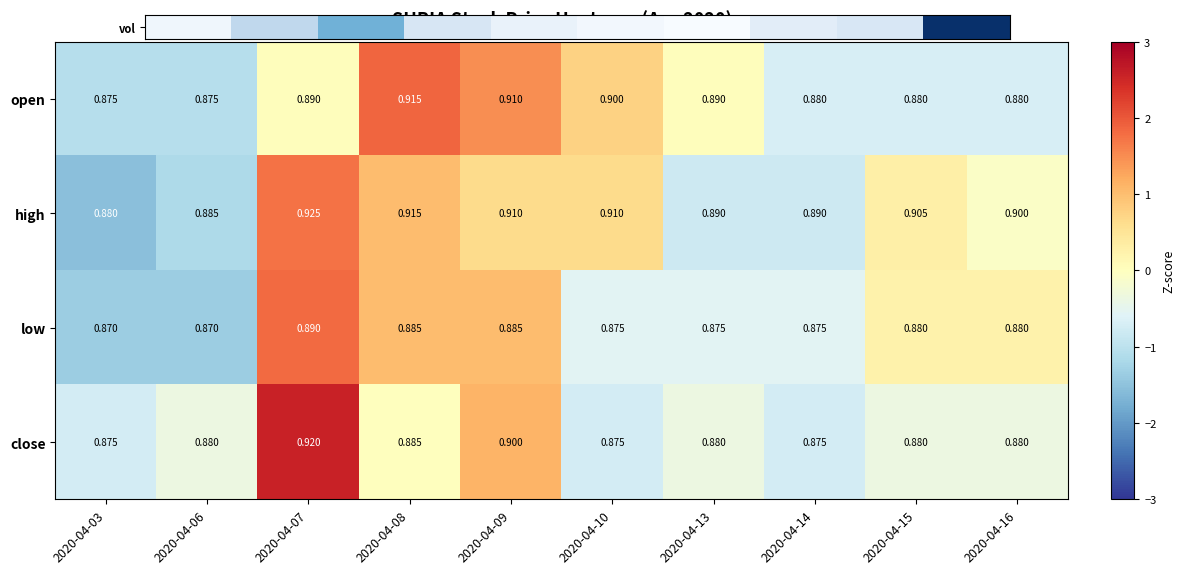

Rank the series by their maximum value, from lowest to highest.

low, open, close, high